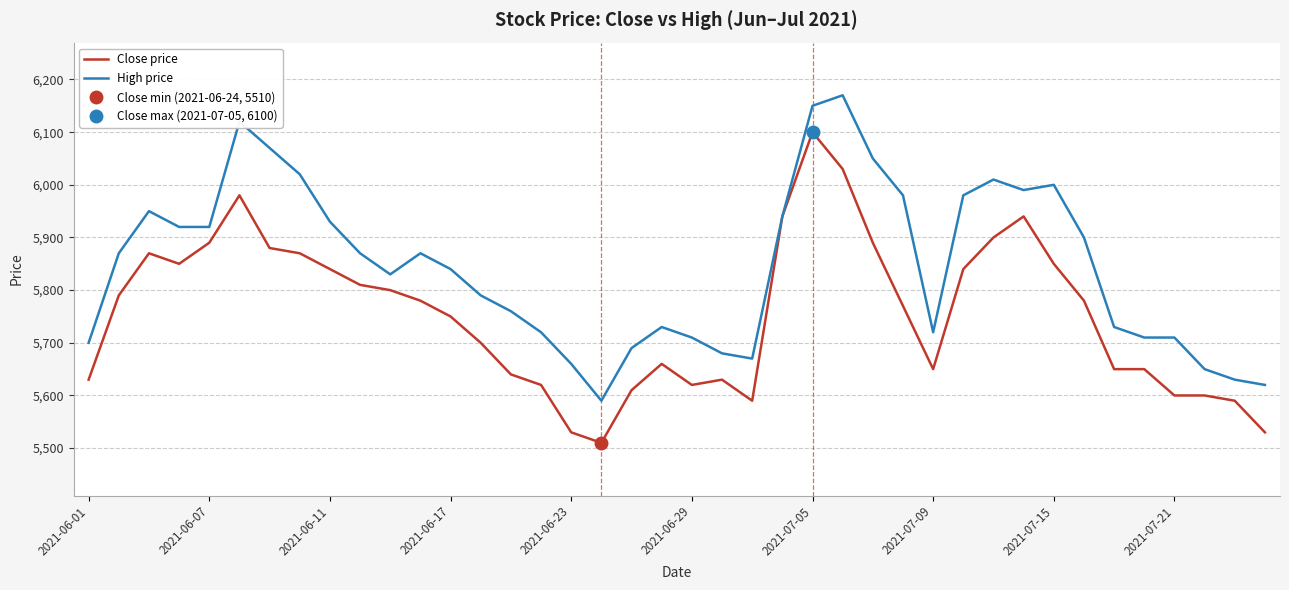

Does the chart display data point markers on the line(s)?

No